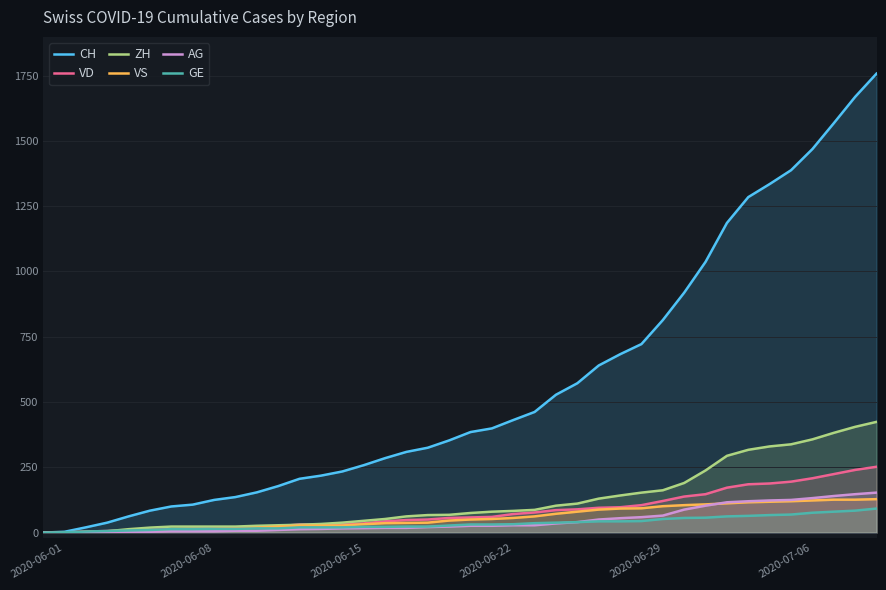

What is the maximum value shown in the chart?

1758